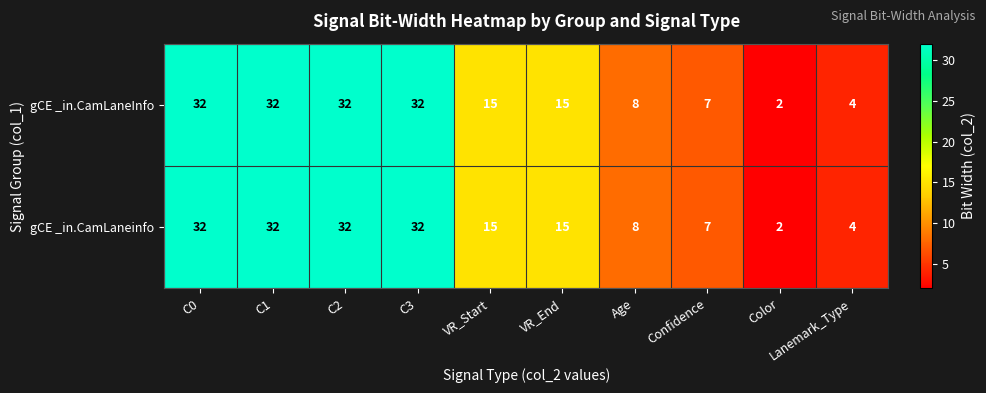

Read the gCE _in.CamLaneinfo value at VR_Start, to the nearest 5.

15